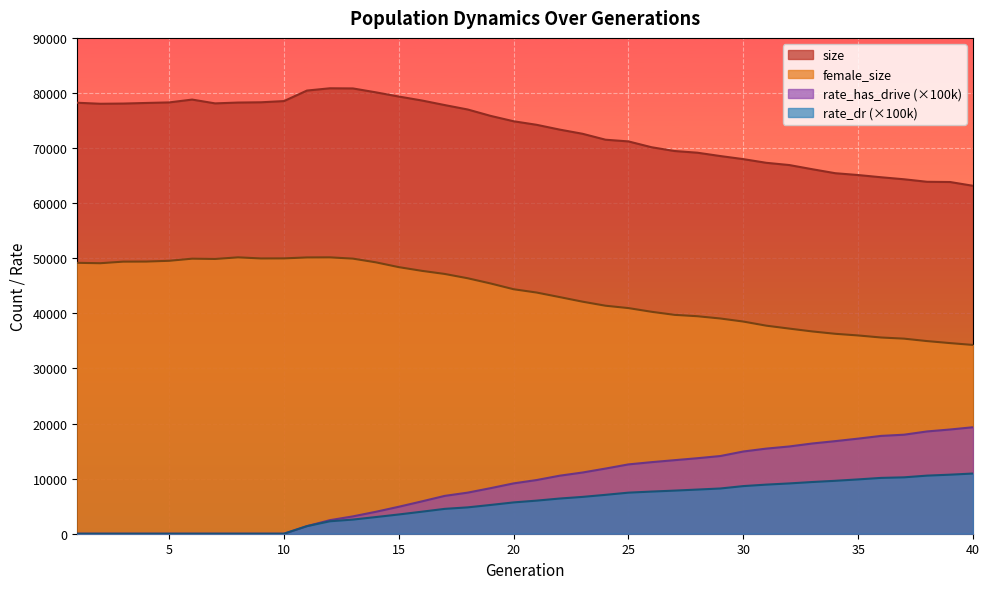

At which category does female_size reach its first local valley?

2